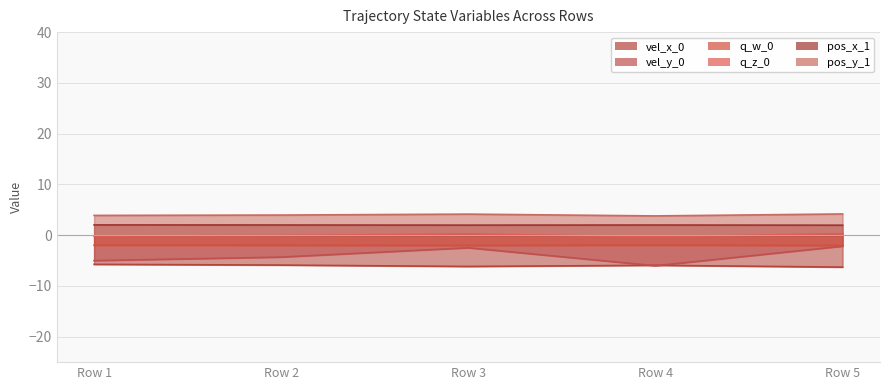

The vel_y_0 series shows -8.4 at Row 1. True or false?

False